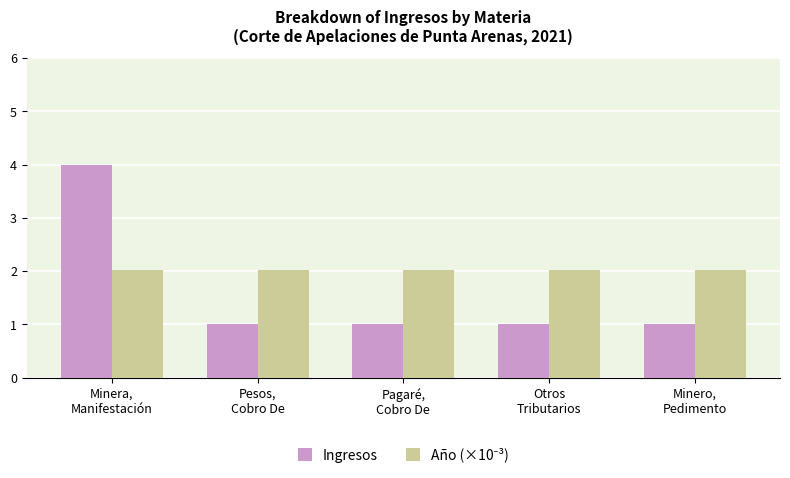

Which series has the largest range (max minus min)?

Ingresos